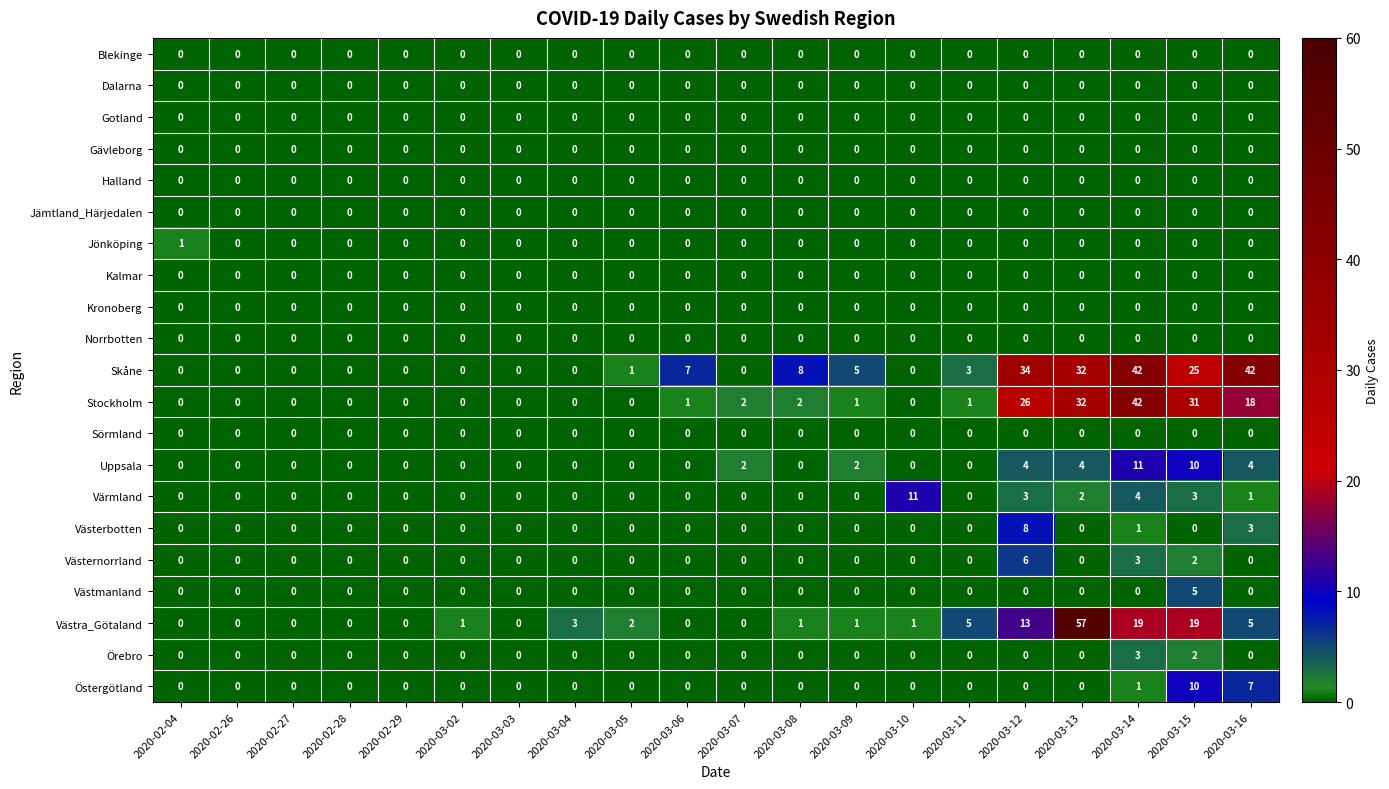

The Gävleborg series shows 0 at 2020-03-02. True or false?

True